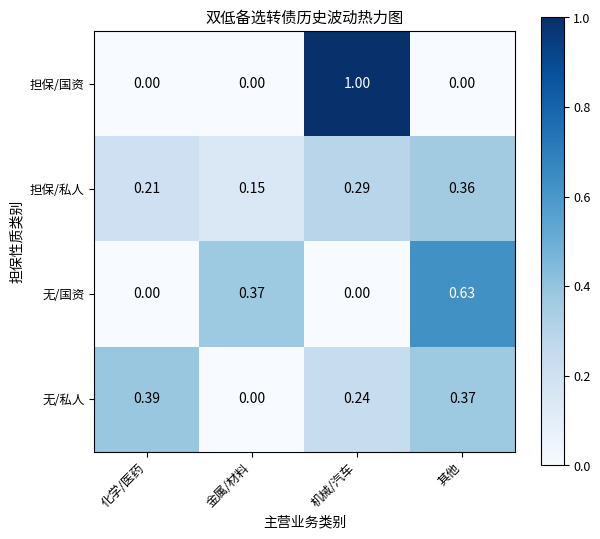

Which label corresponds to the largest value in the chart?

机械/汽车